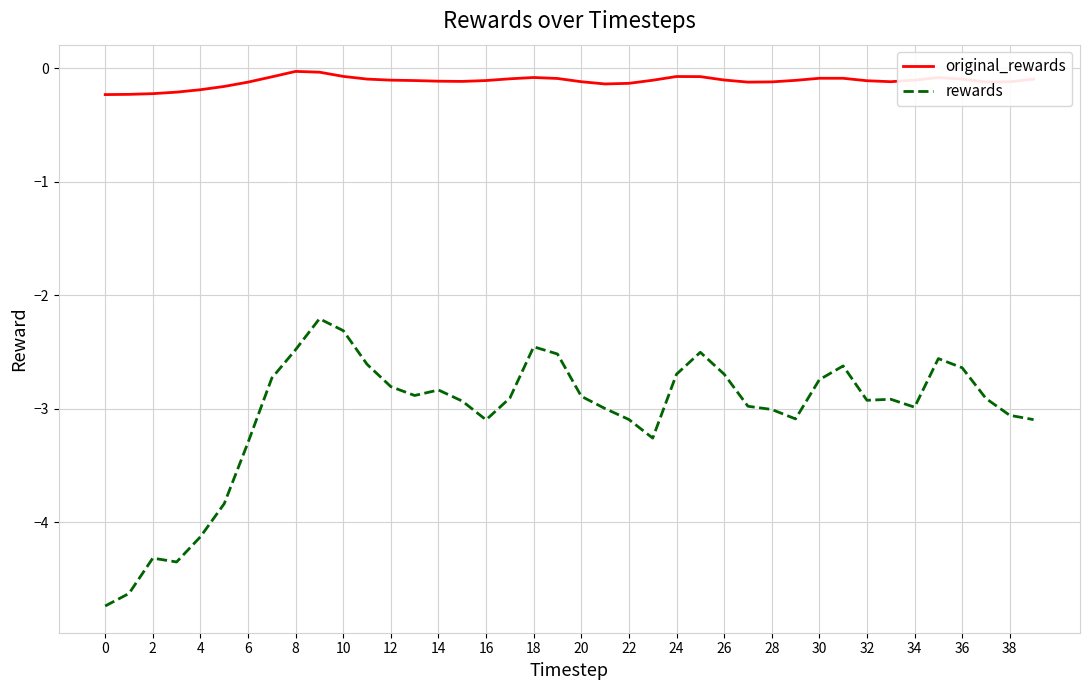

What is the average value of the rewards series?

-3.0